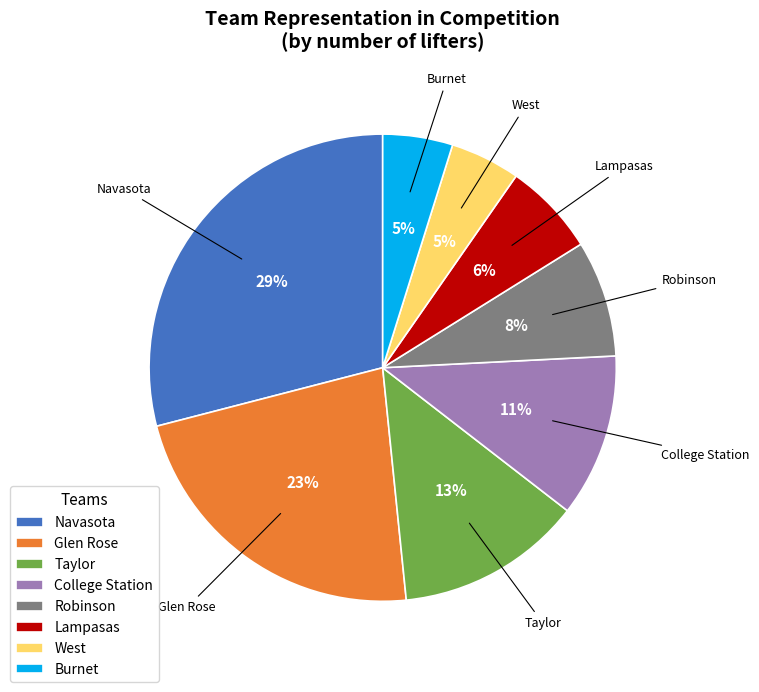

Which slice is the largest?

Navasota